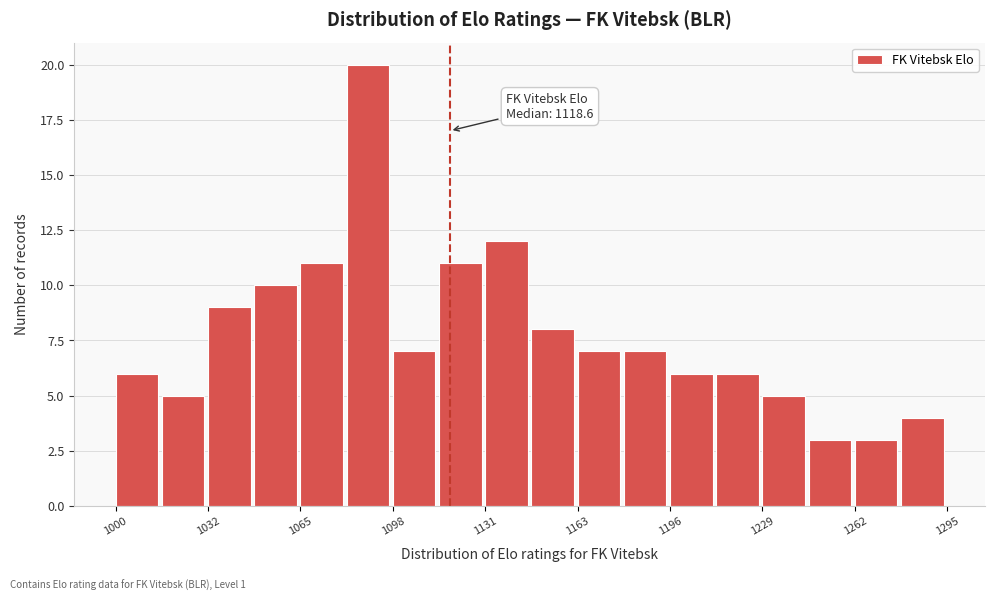

Around what value on the x-axis is the tallest bar? Give the approximate position of its centre, as read against the axis.

1090